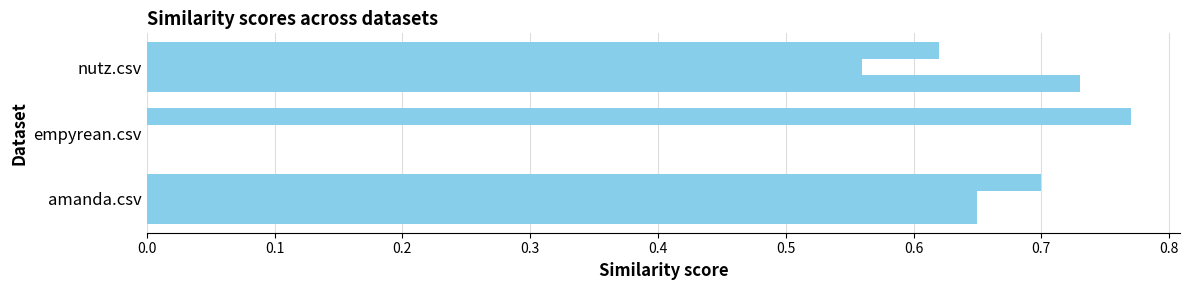

The nutz.csv series shows 0.7 at amanda.csv. True or false?

True